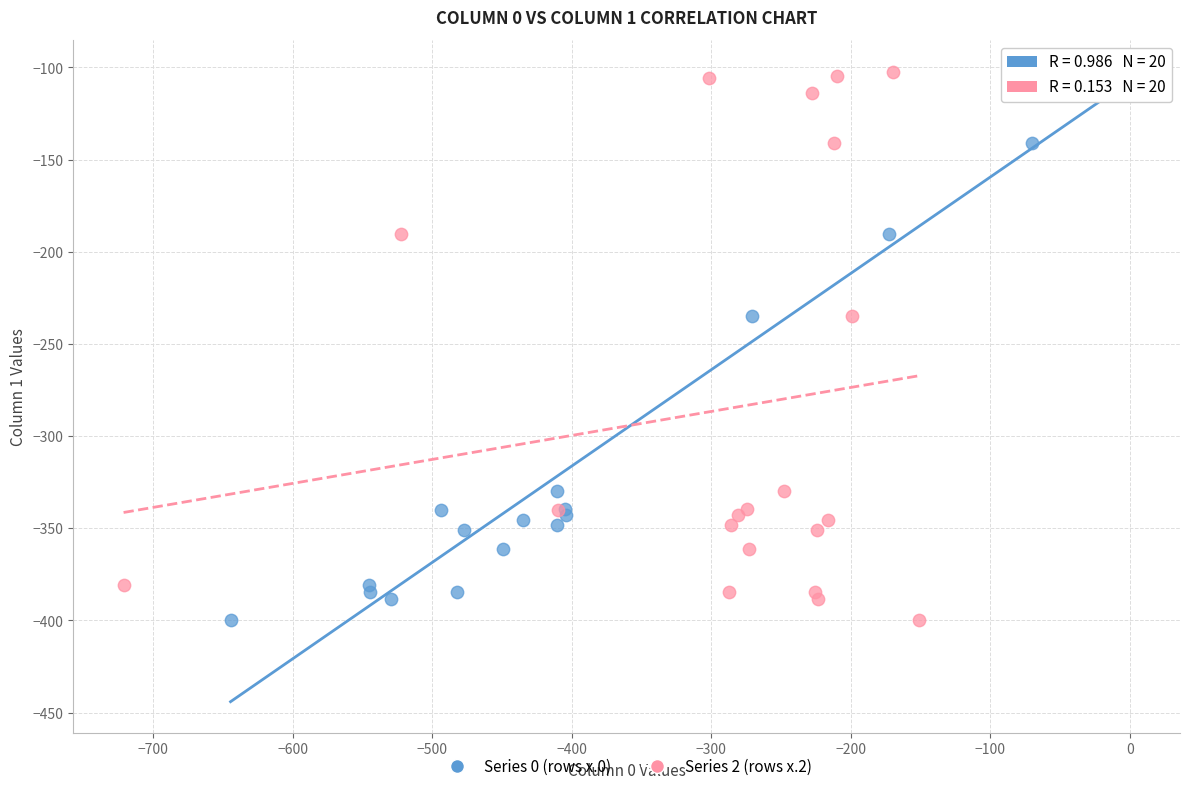

What are all the series names shown in the legend?

Series 0 (rows x.0), Series 2 (rows x.2)